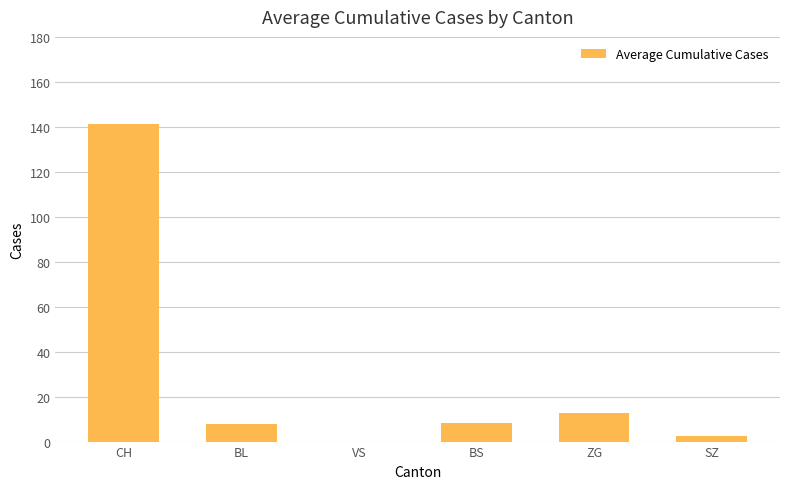

At which label is the value closest to 70?

ZG